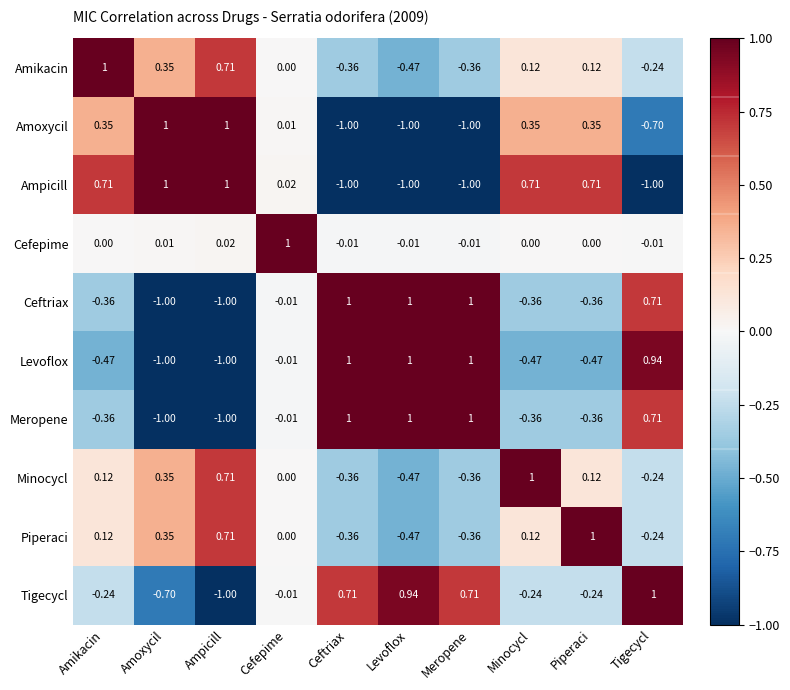

Where is Ampicill nearest to the value 0?

Cefepime